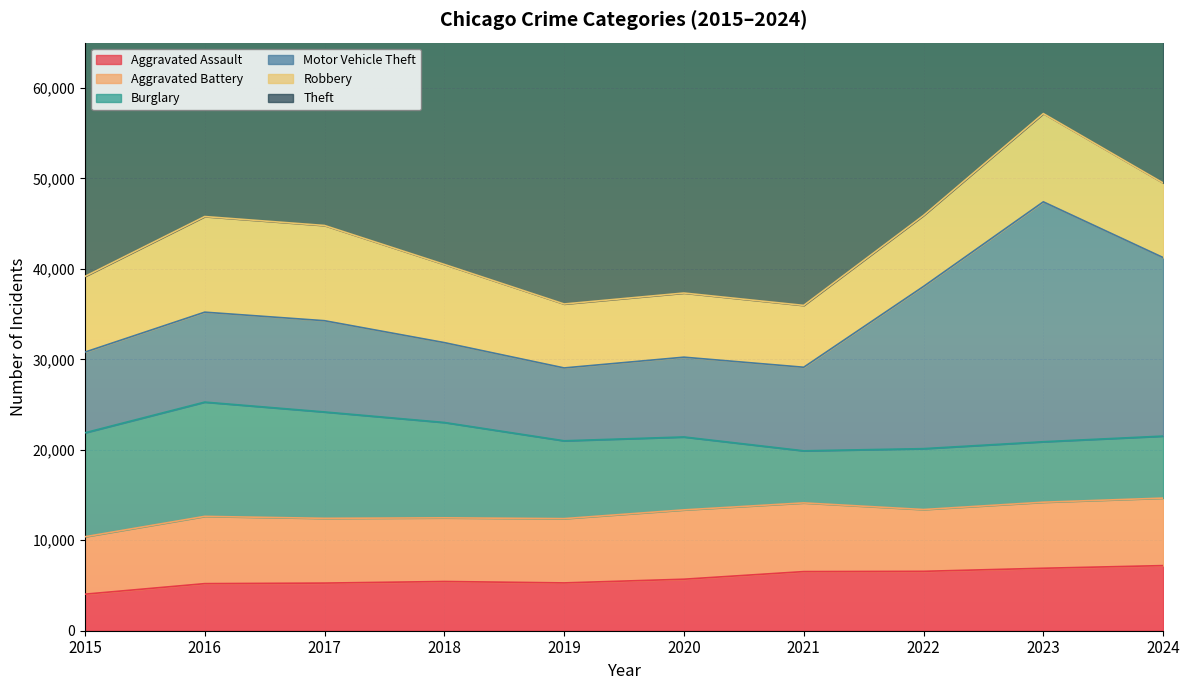

Where is the first local minimum for Aggravated Assault?

2019